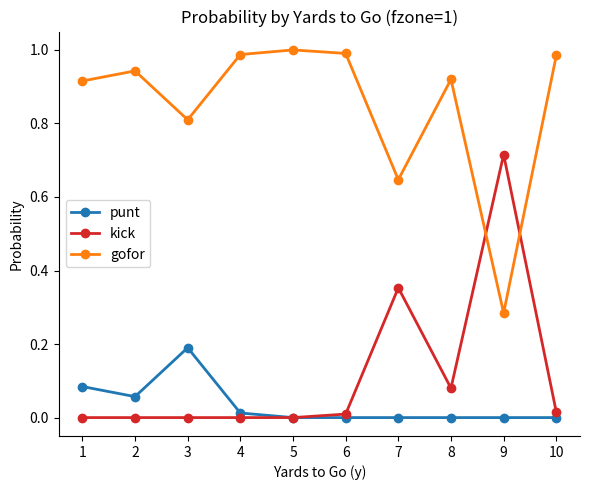

Rank the series by their maximum value, from highest to lowest.

gofor, kick, punt